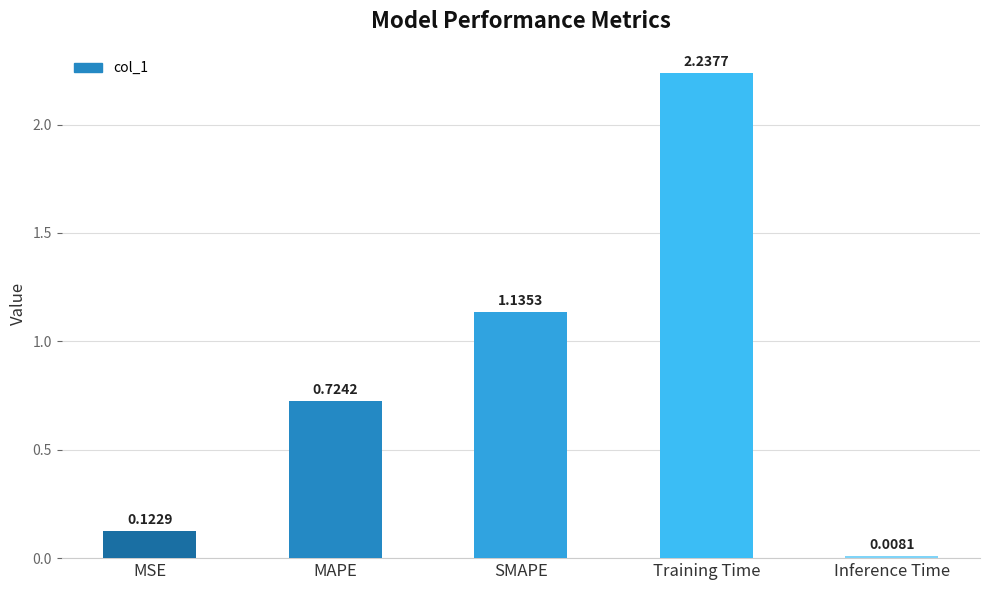

At which label is the value closest to 1?

SMAPE